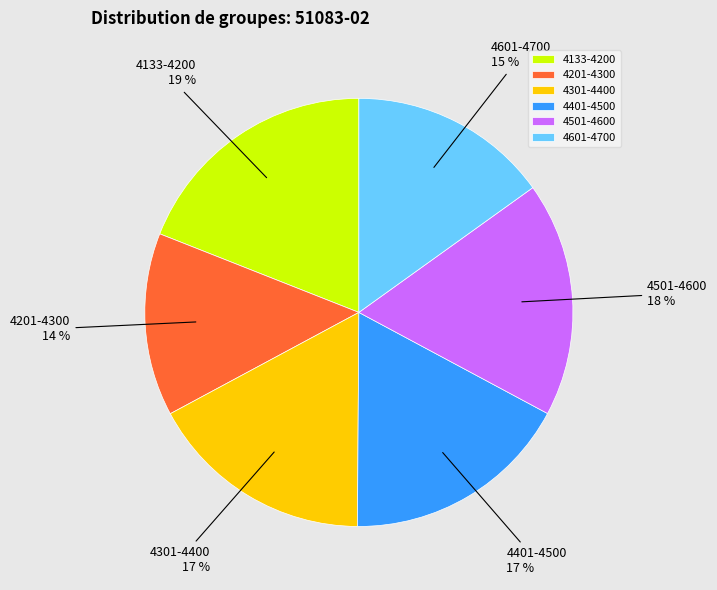

Do 4601-4700 and 4133-4200 together represent more than half of the pie?

No